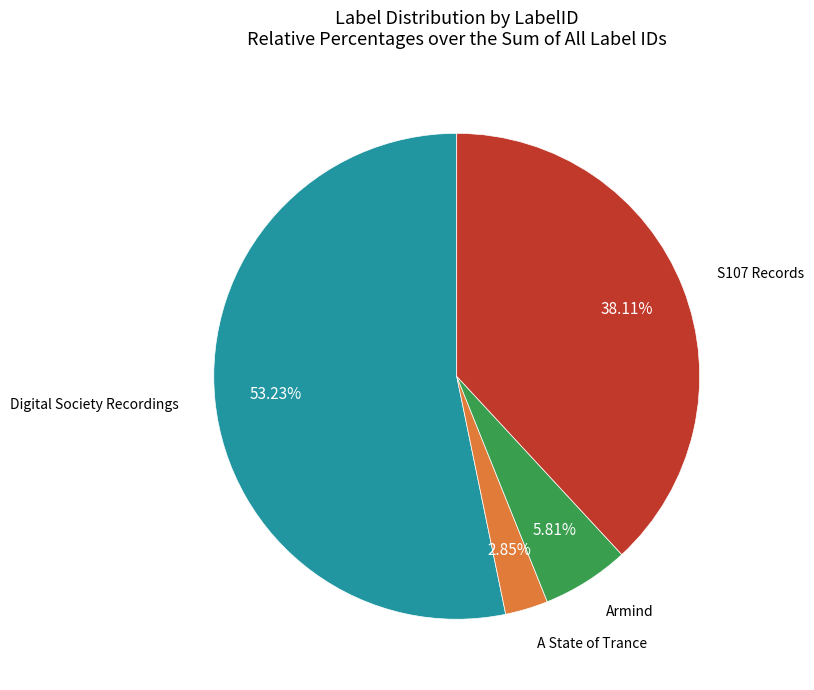

Is there a majority slice in this chart?

Yes